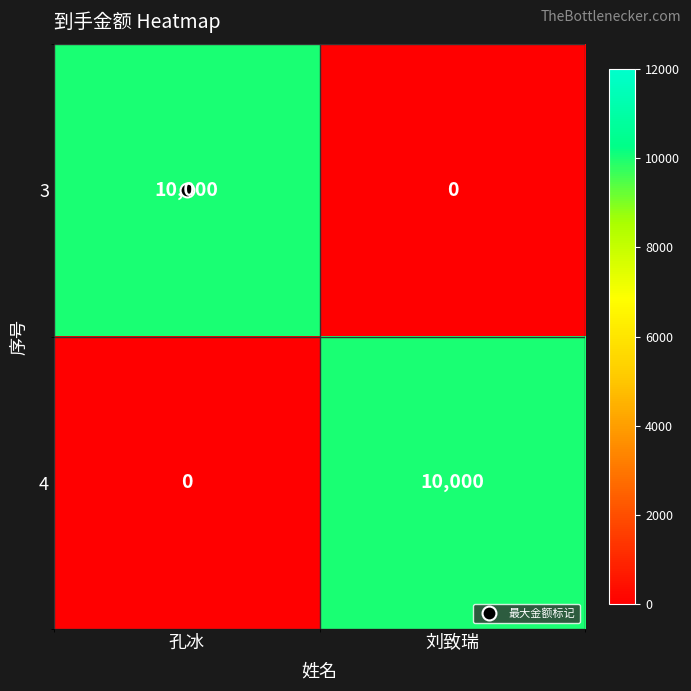

Is it true that 4 equals 10000 at 刘致瑞?

True